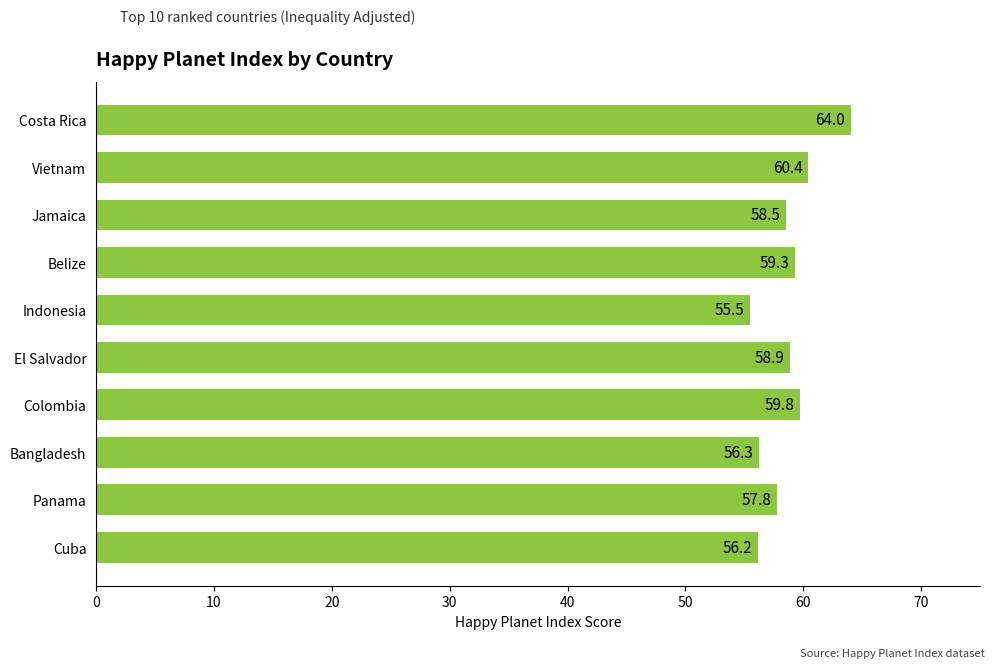

What is the average value?

58.7